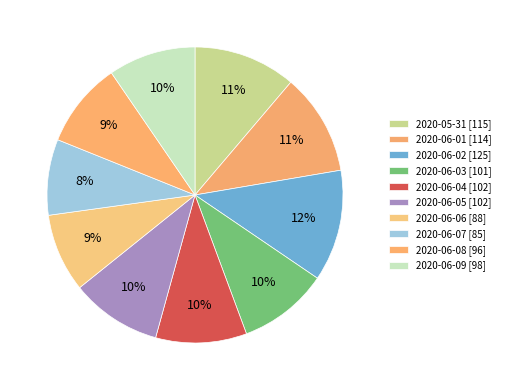

How many slices are in this pie chart?

10